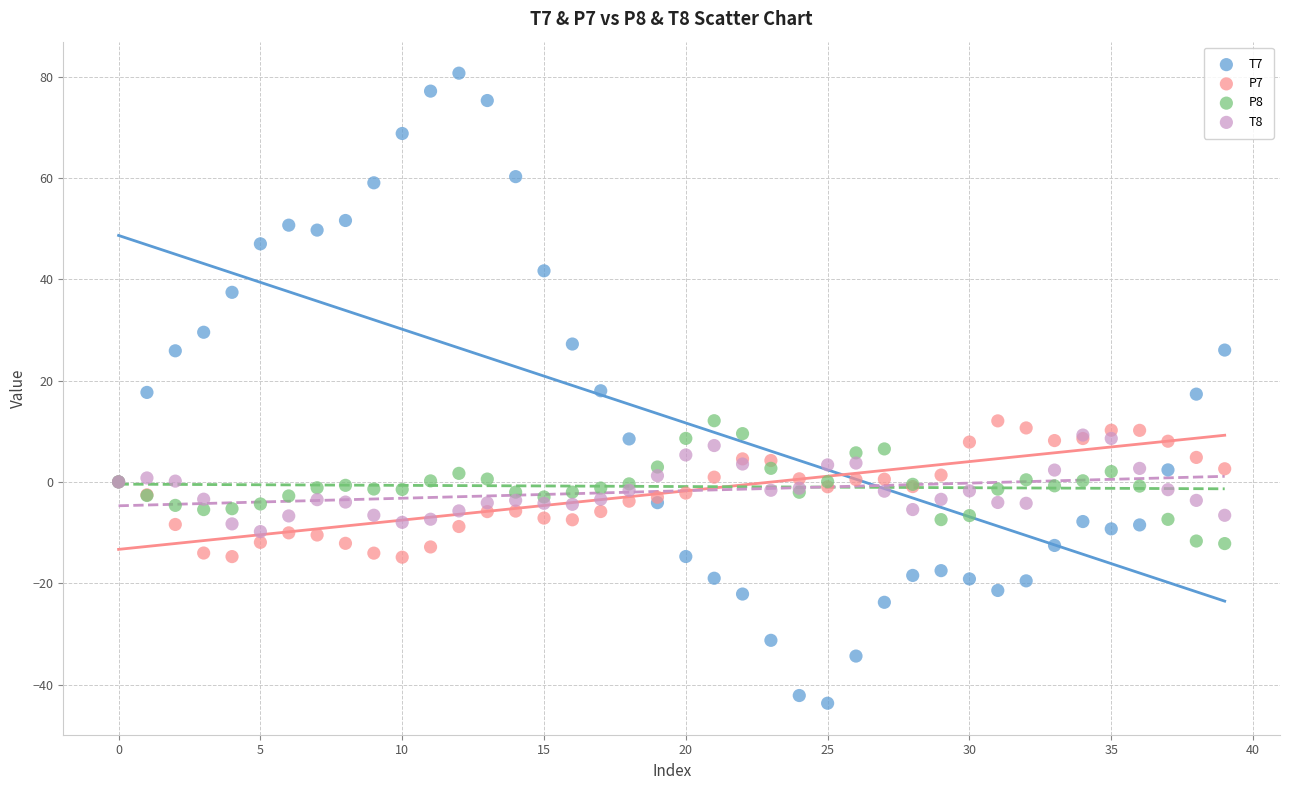

Which series reaches the maximum Y coordinate?

T7